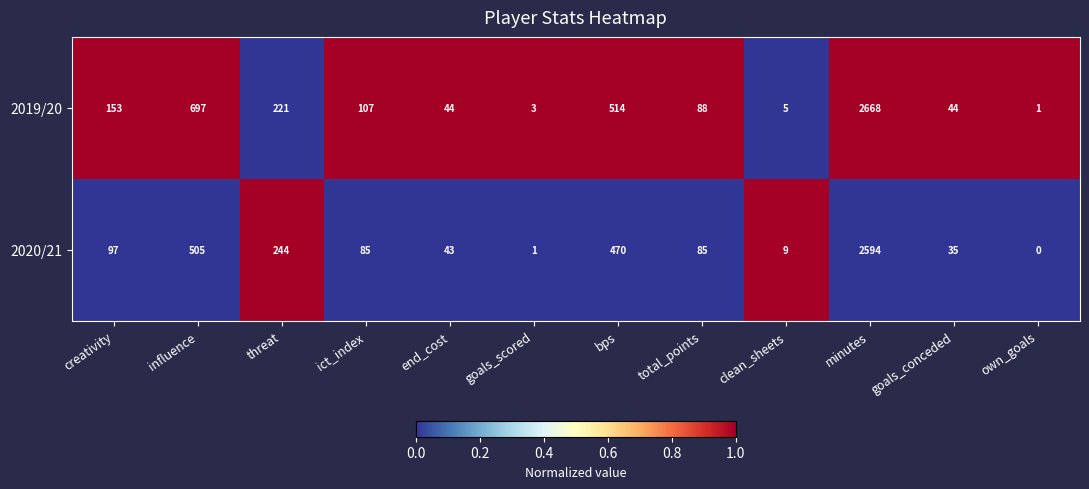

Rank the series at clean_sheets from highest to lowest value.

2020/21, 2019/20